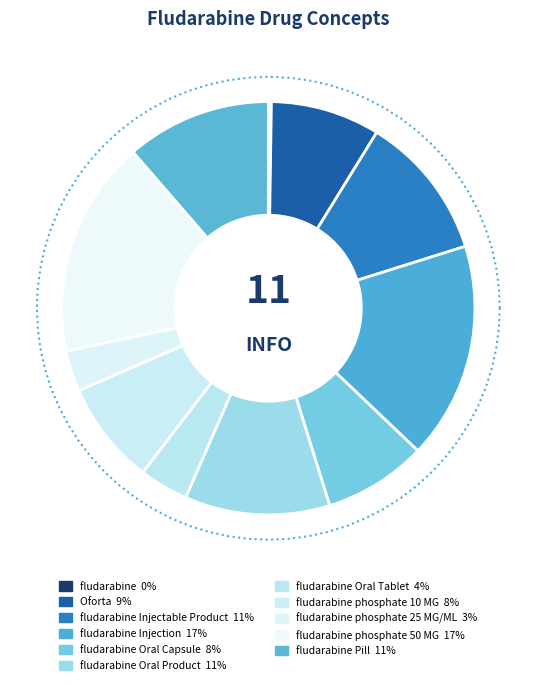

To the nearest percent, what is the combined percentage of fludarabine Injectable Product and fludarabine Injection?

28%